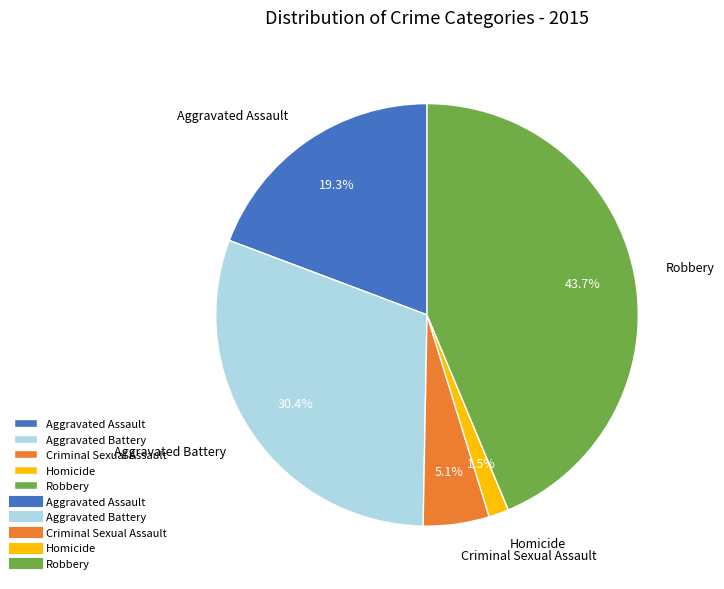

To the nearest percent, what is the difference between the largest and smallest slice percentages?

42%